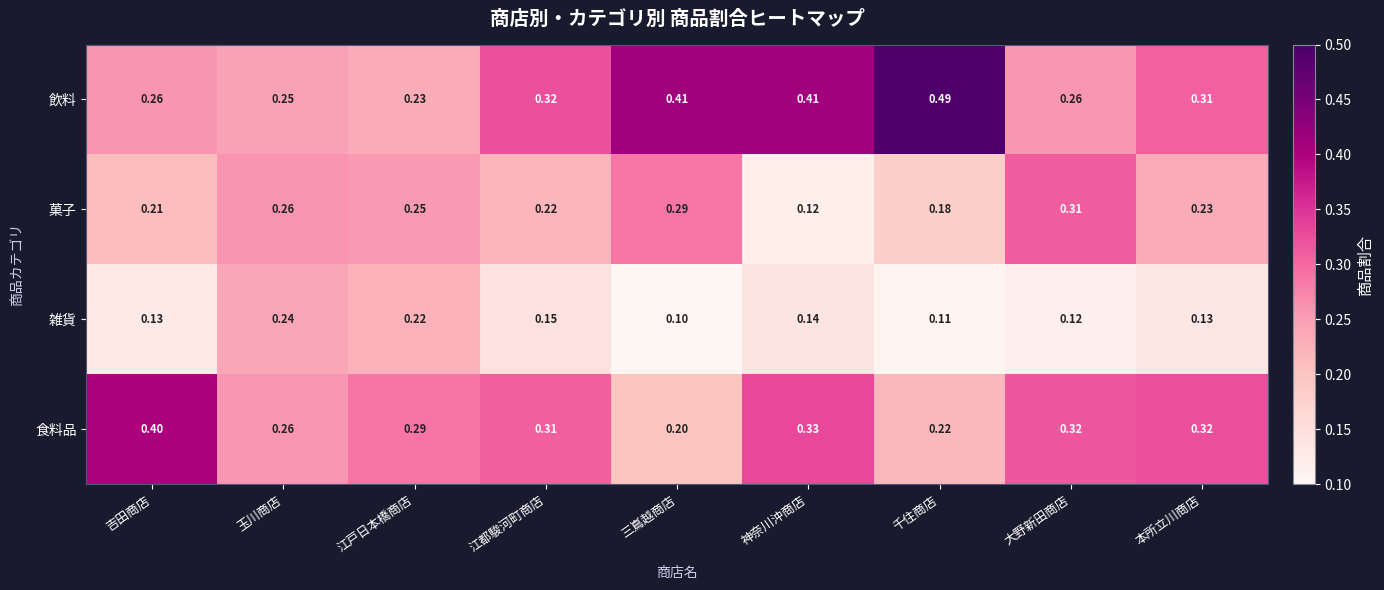

At which label is 菓子 closest to 0?

神奈川沖商店